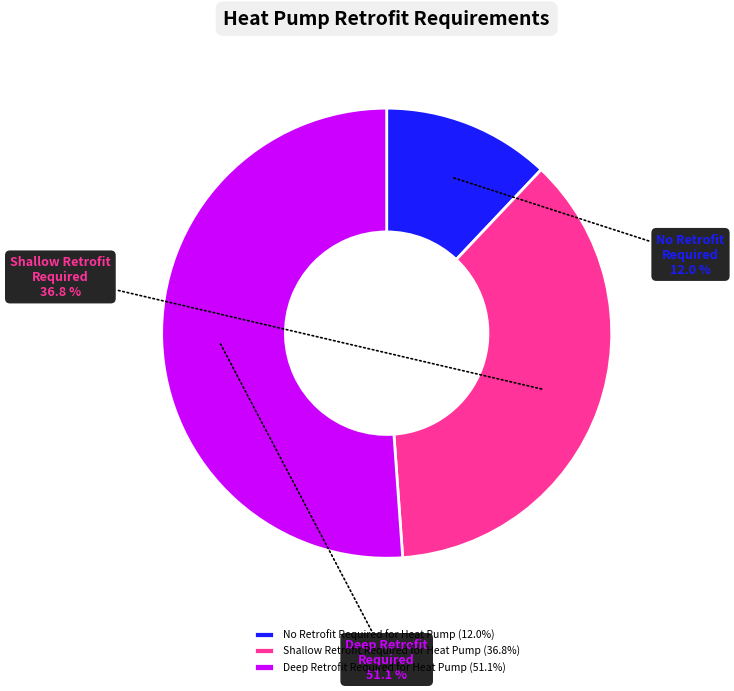

Rank the categories by value from lowest to highest.

No Retrofit Required for Heat Pump, Shallow Retrofit Required for Heat Pump, Deep Retrofit Required for Heat Pump